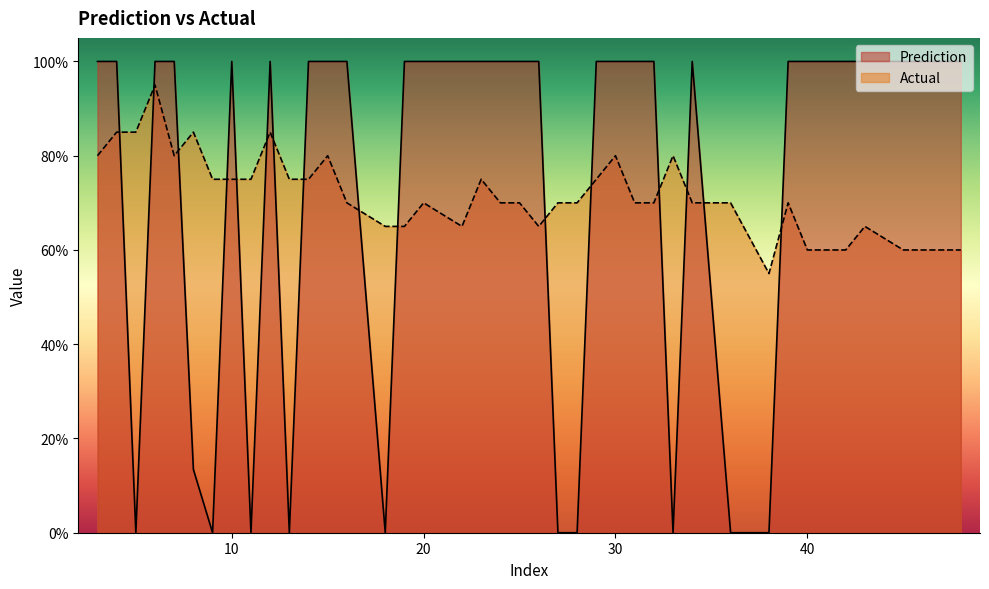

True or false: Actual and Prediction cross at least once.

True